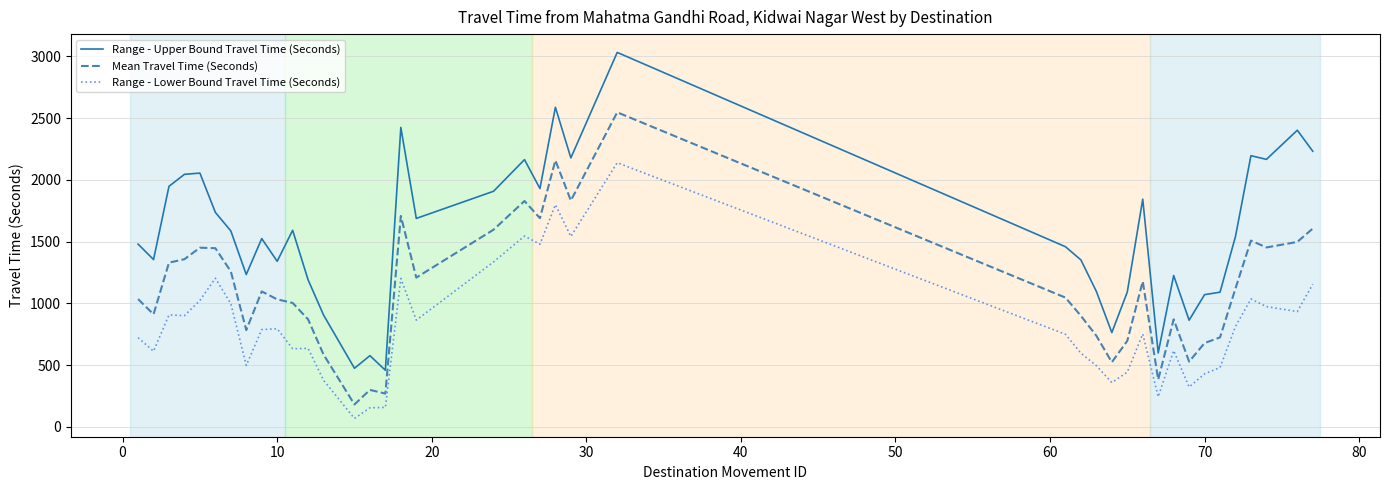

What is the average value of the Range - Lower Bound Travel Time (Seconds) series?

820